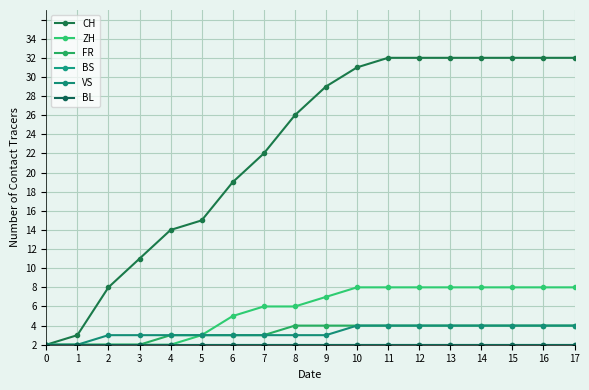

Does the chart have visible grid lines?

Yes